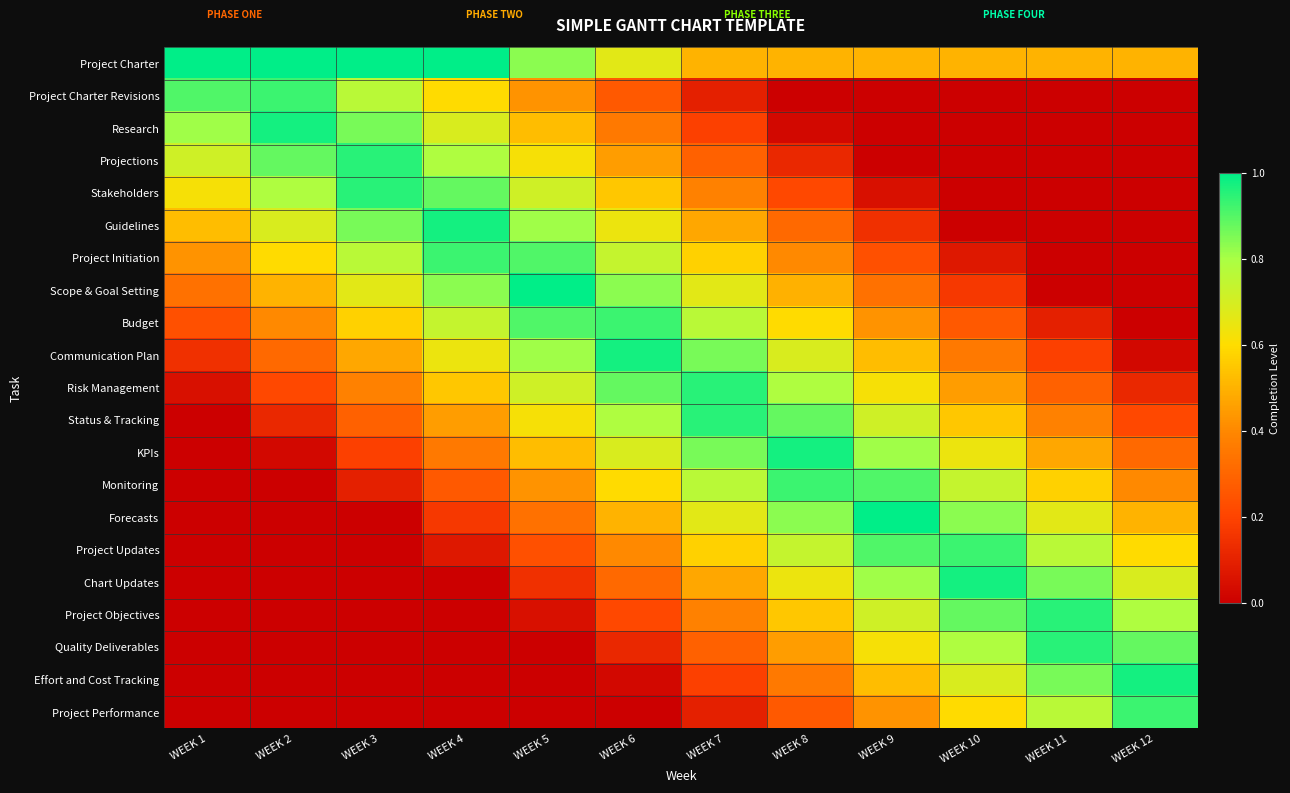

Count the number of data series in this chart.

21